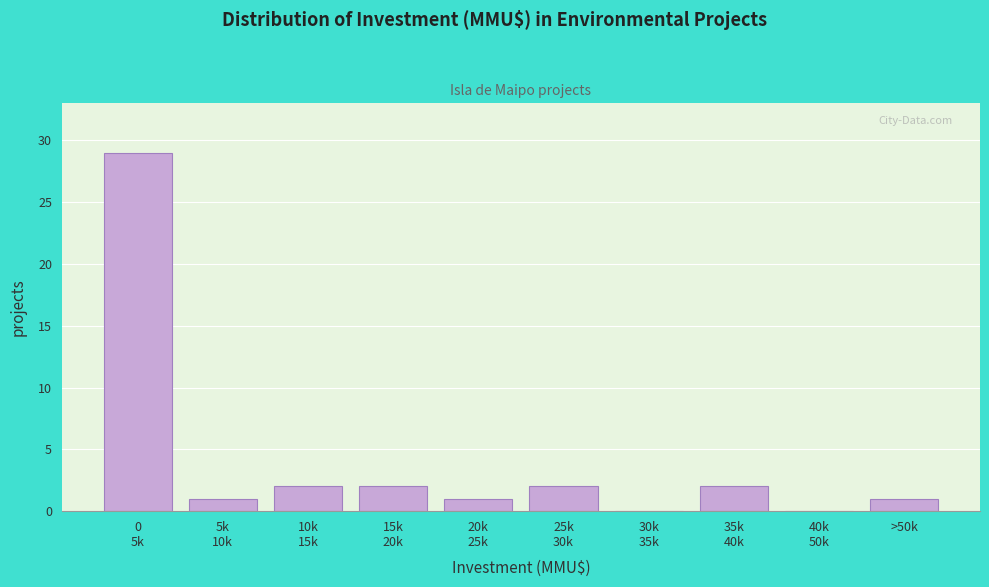

Is it true that the value at >50k is 1?

True